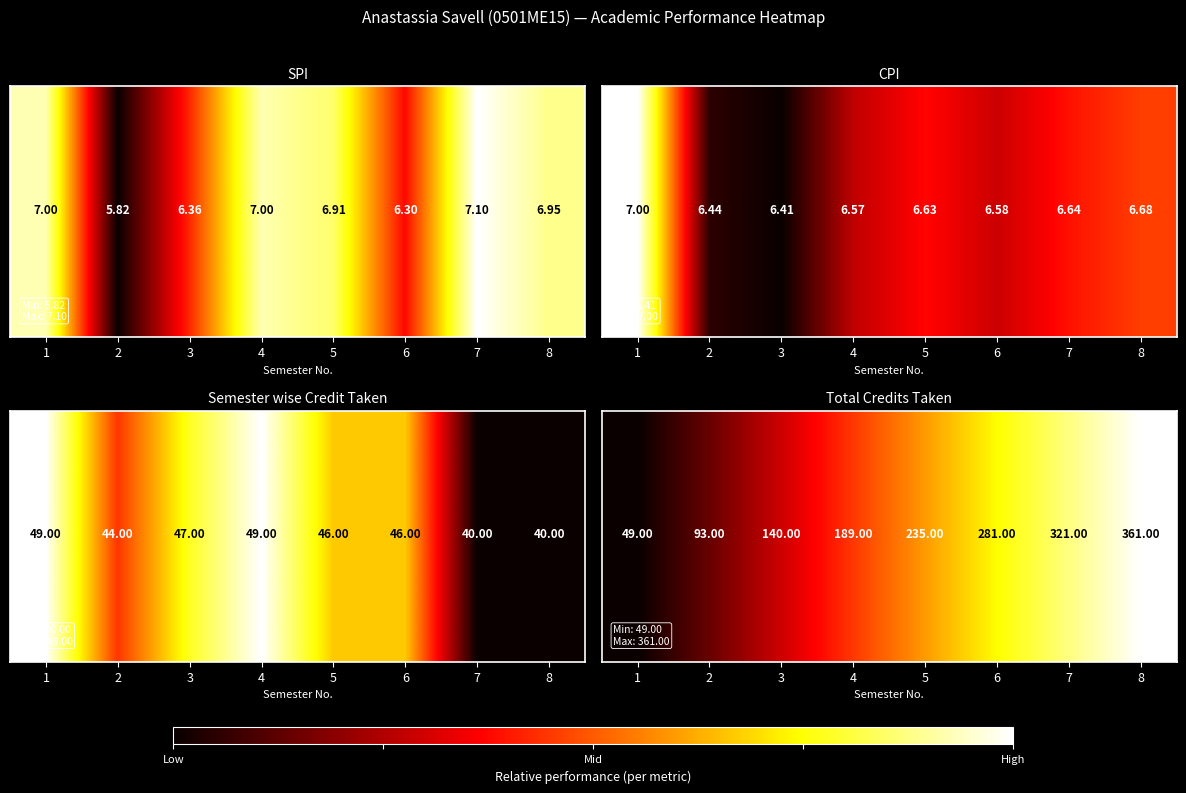

What is the sum of all Total Credits Taken values?

4.1